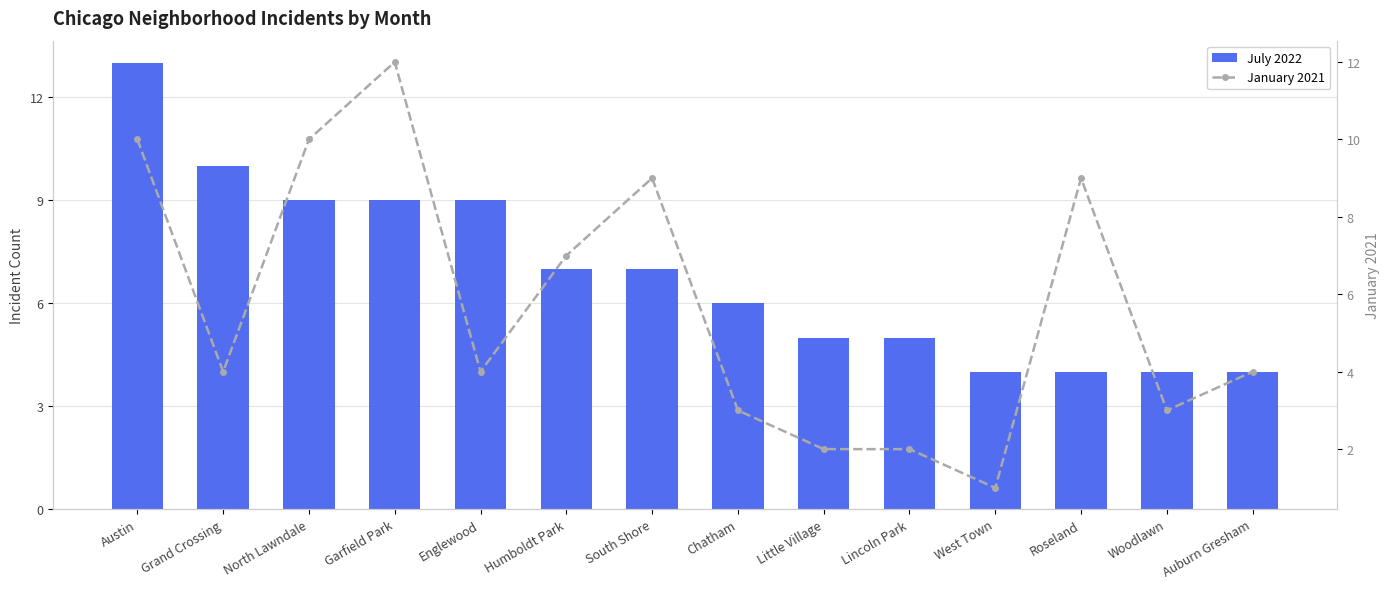

What are all the series names shown in the legend?

July 2022, January 2021